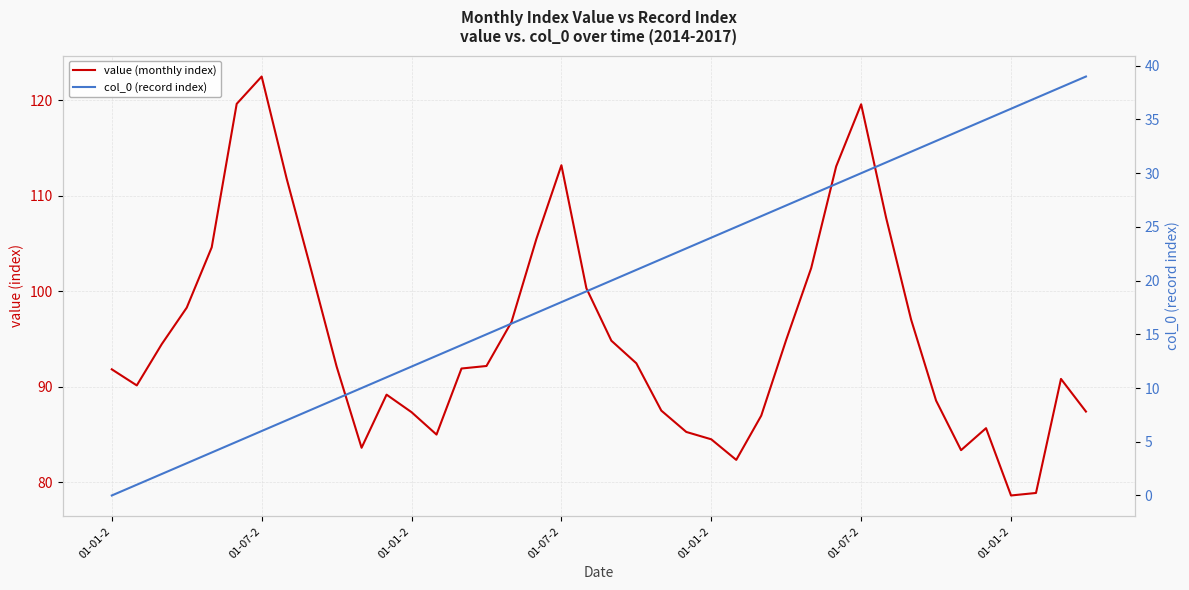

True or false: col_0 (record index) and value (monthly index) intersect in this chart.

False